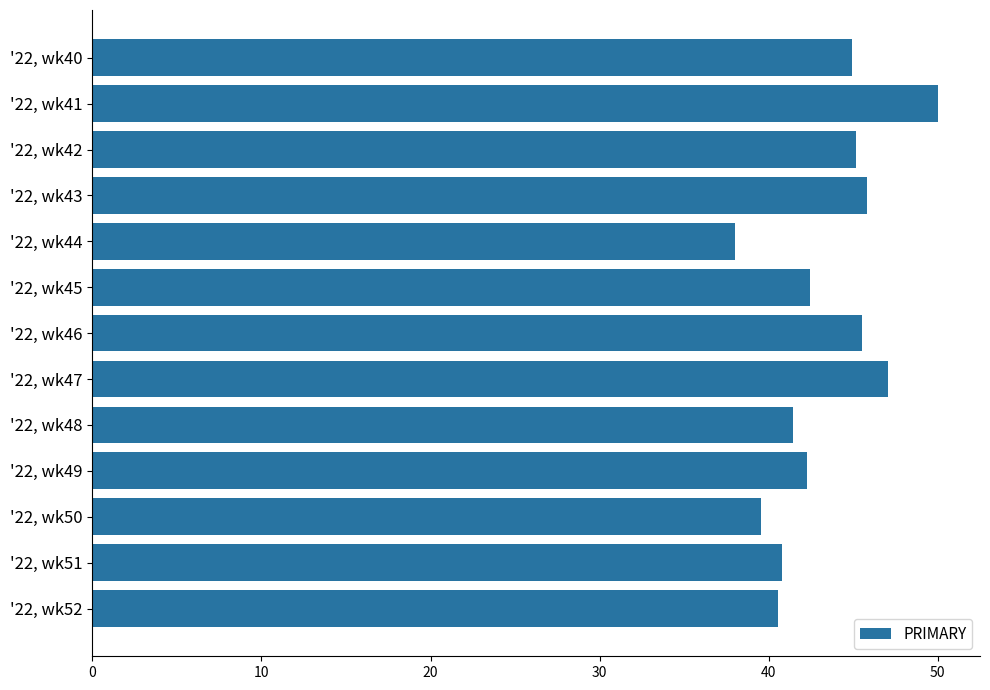

Approximately how many times larger is the value at '22, wk42 compared to '22, wk45?

1.1